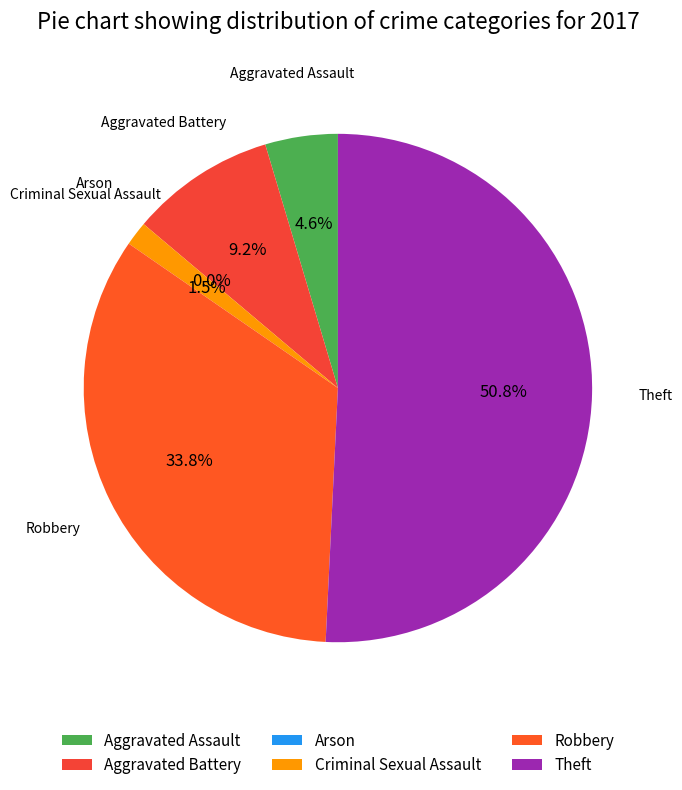

What is the change in value from Aggravated Battery to Arson?

-6